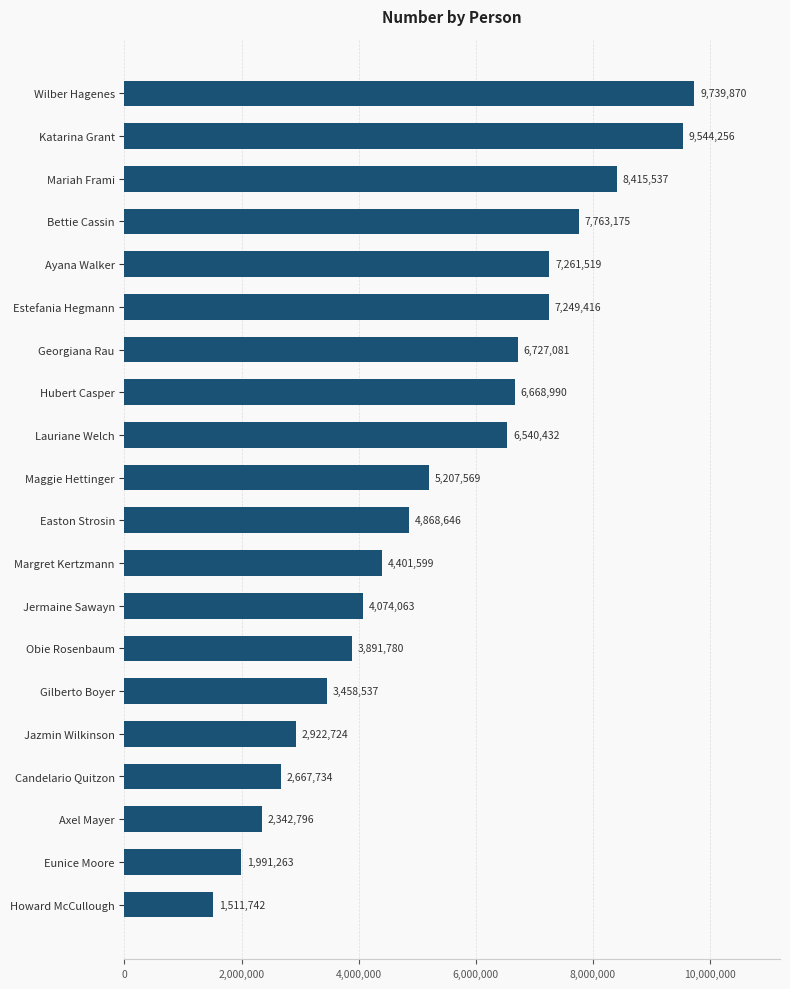

What is the difference between the values at Katarina Grant and Jazmin Wilkinson?

6621532